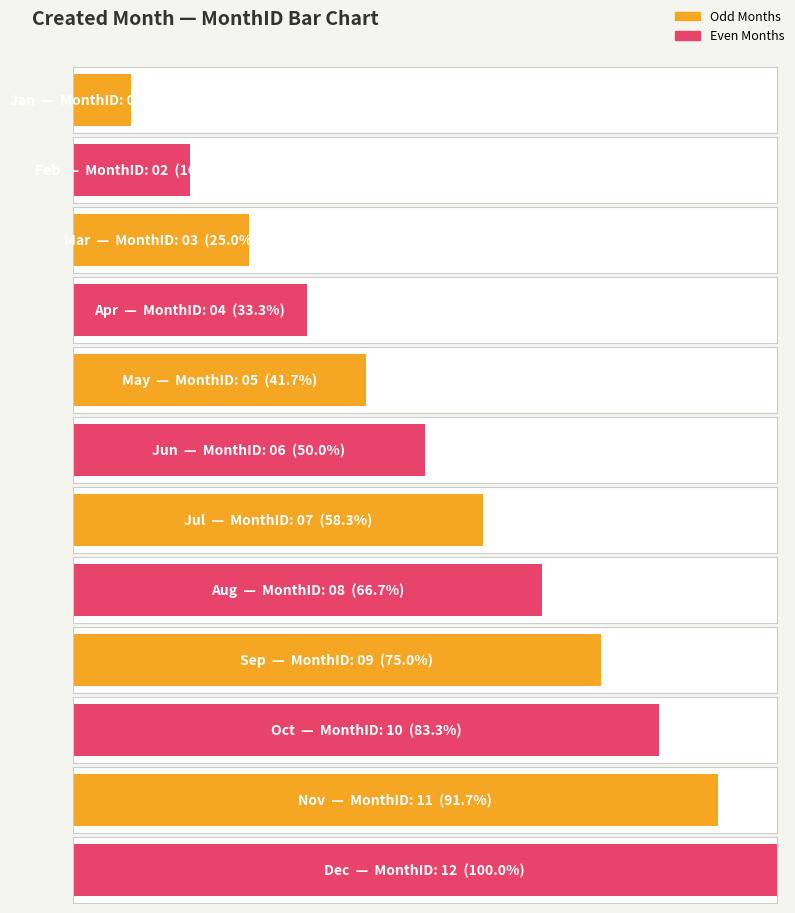

What is the difference between the maximum and second lowest values?

10